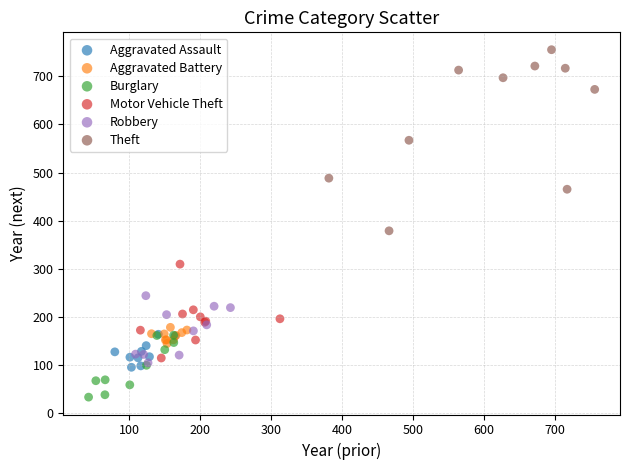

Which series contains the highest Y value?

Theft